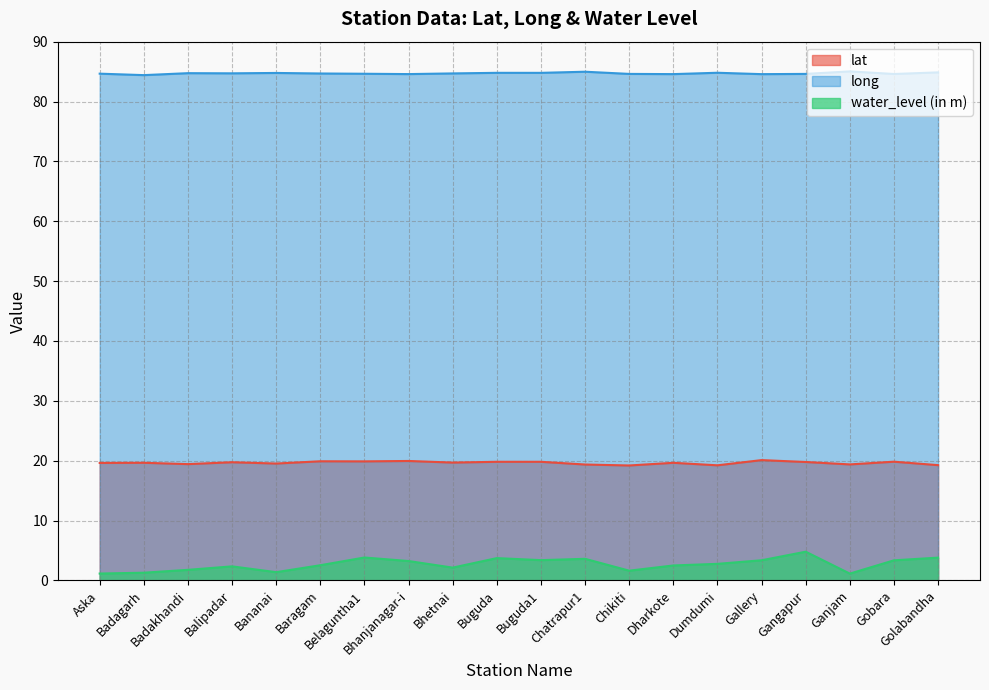

At which category is the sum across all series the highest?

Gangapur